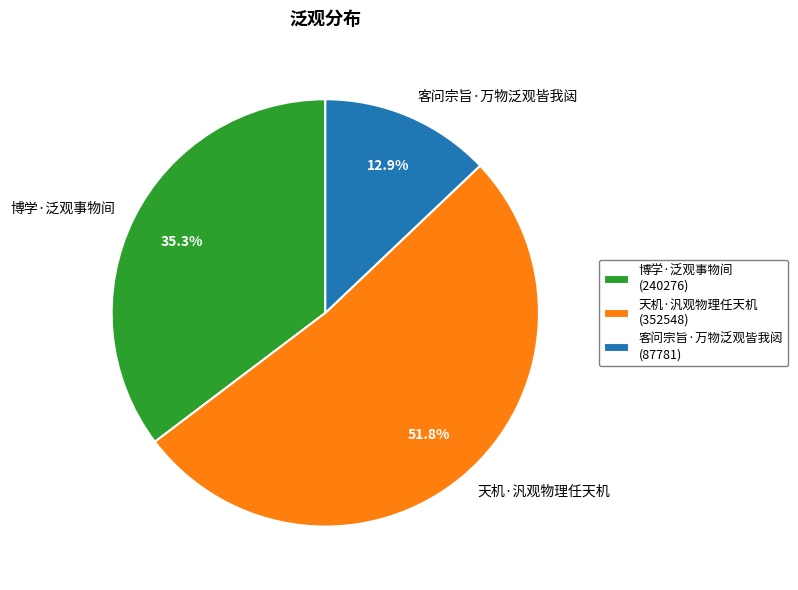

What portion of the pie excludes 天机·汎观物理任天机?

48.2%